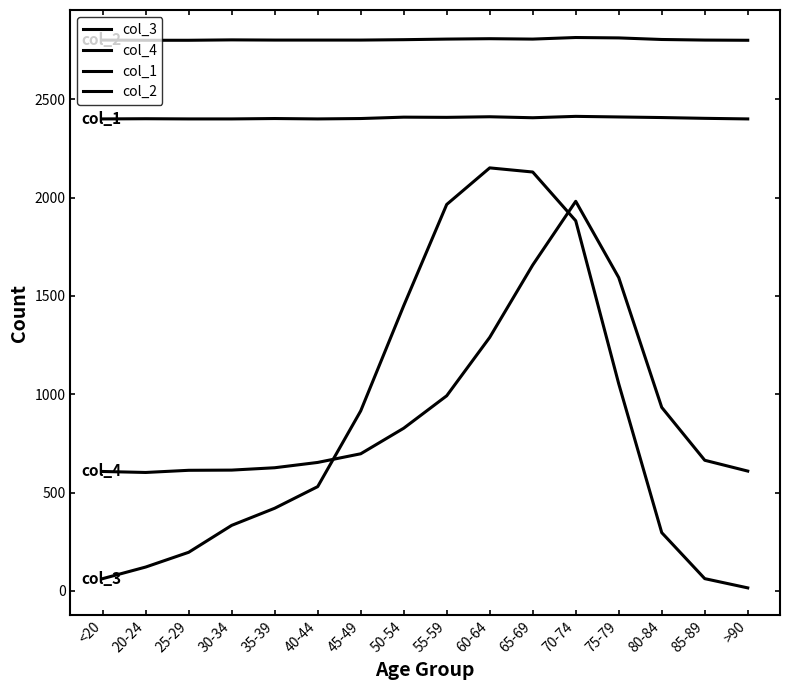

Reading right to left, list all the values displayed in this chart.

col_3: >90=15	85-89=62	80-84=296	75-79=1053	70-74=1882	65-69=2130	60-64=2151	55-59=1965	50-54=1450	45-49=915	40-44=530	35-39=420	30-34=333	25-29=196	20-24=121	<20=62
col_4: >90=609	85-89=664	80-84=933	75-79=1593	70-74=1981	65-69=1657	60-64=1289	55-59=992	50-54=827	45-49=697	40-44=653	35-39=626	30-34=614	25-29=613	20-24=602	<20=607
col_1: >90=2400	85-89=2403	80-84=2407	75-79=2410	70-74=2413	65-69=2406	60-64=2411	55-59=2408	50-54=2409	45-49=2402	40-44=2400	35-39=2402	30-34=2400	25-29=2400	20-24=2401	<20=2400
col_2: >90=2800	85-89=2801	80-84=2804	75-79=2812	70-74=2814	65-69=2806	60-64=2808	55-59=2806	50-54=2803	45-49=2801	40-44=2801	35-39=2801	30-34=2802	25-29=2800	20-24=2800	<20=2801